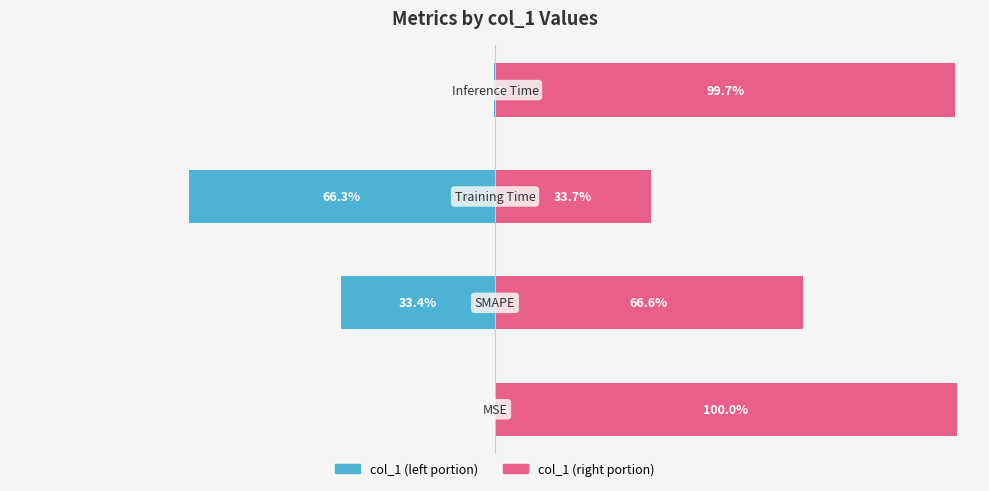

How many data points does each series have?

4